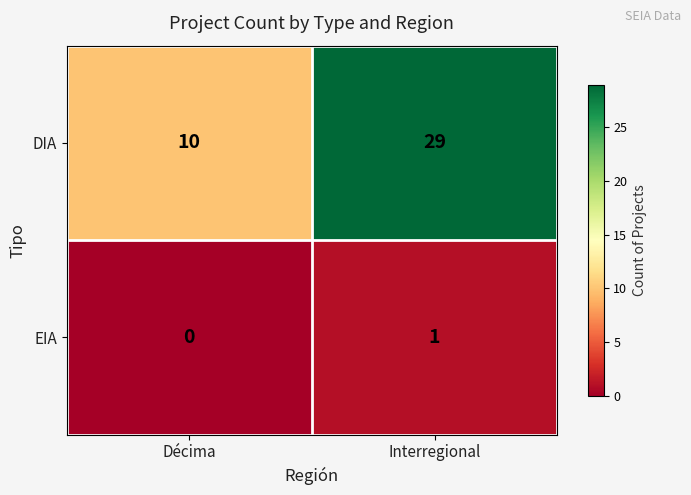

Reading right to left, what are all the values shown in this chart?

DIA: 29	10
EIA: 1	0